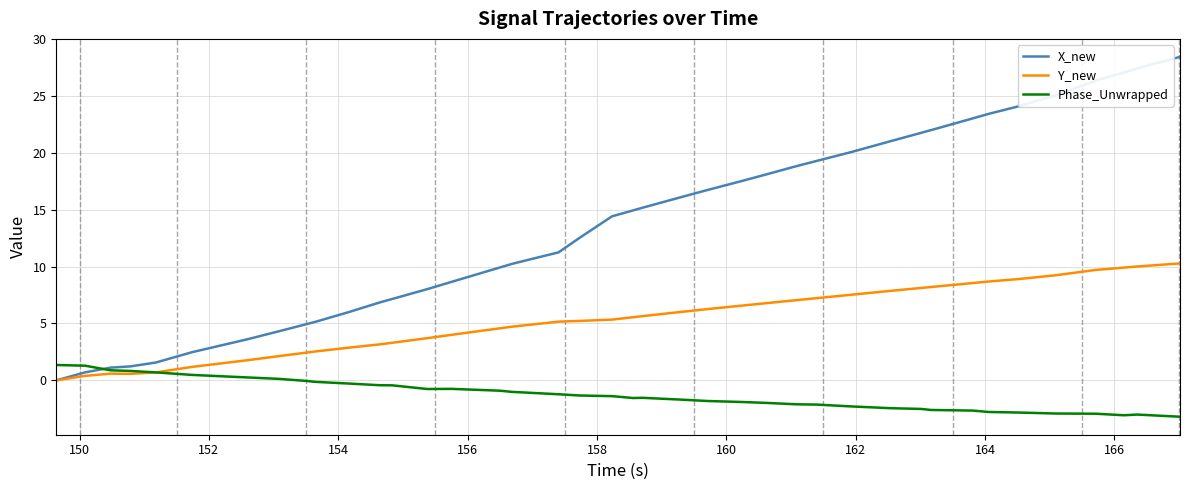

List the series in order of their peak value, lowest first.

Phase_Unwrapped, Y_new, X_new